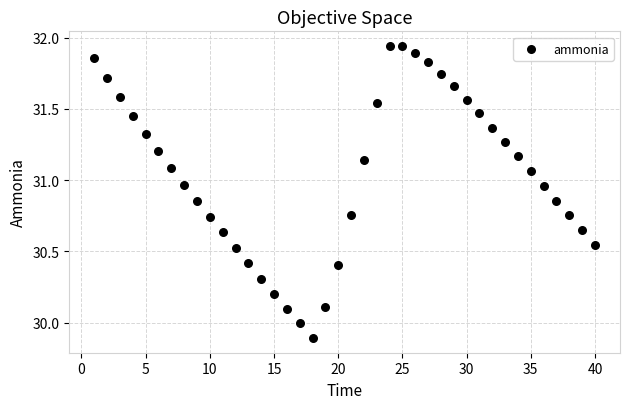

What is the range of X values (max minus min)?

39.0